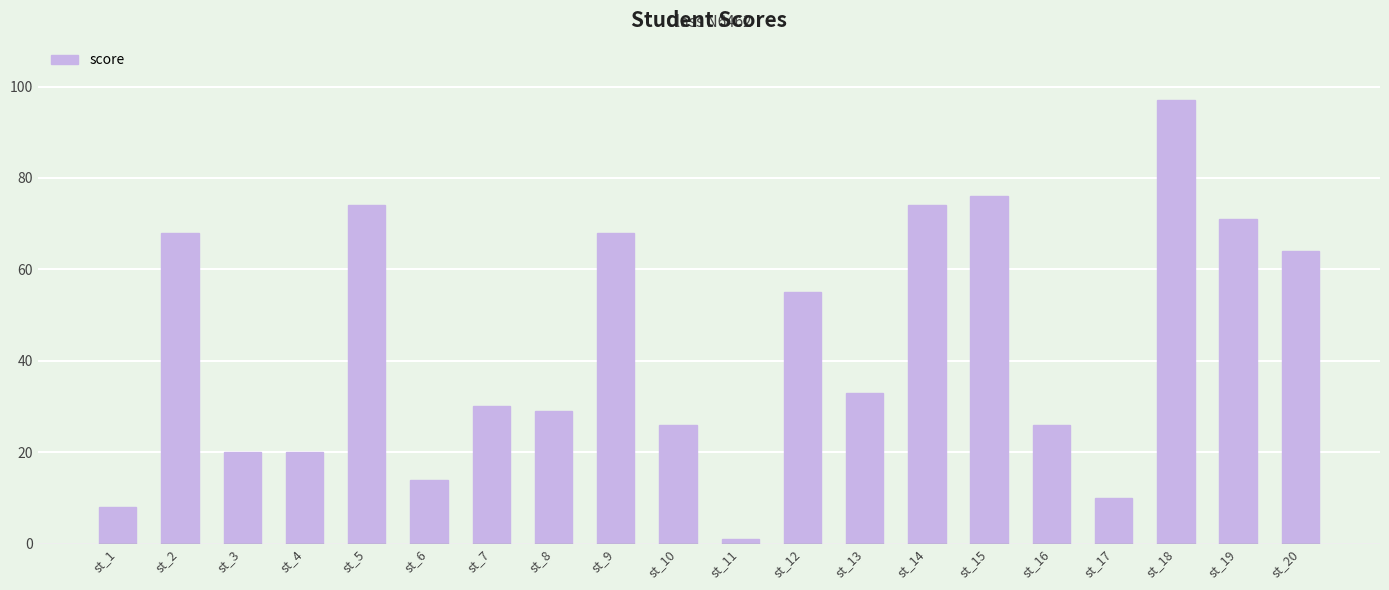

What is the smallest value displayed?

1